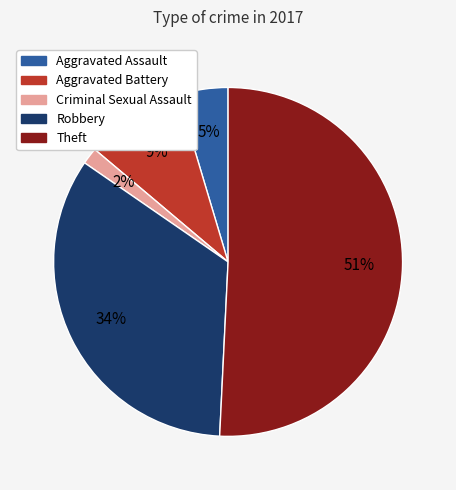

To the nearest percent, what is the difference between the Robbery and Criminal Sexual Assault slice percentages?

32%